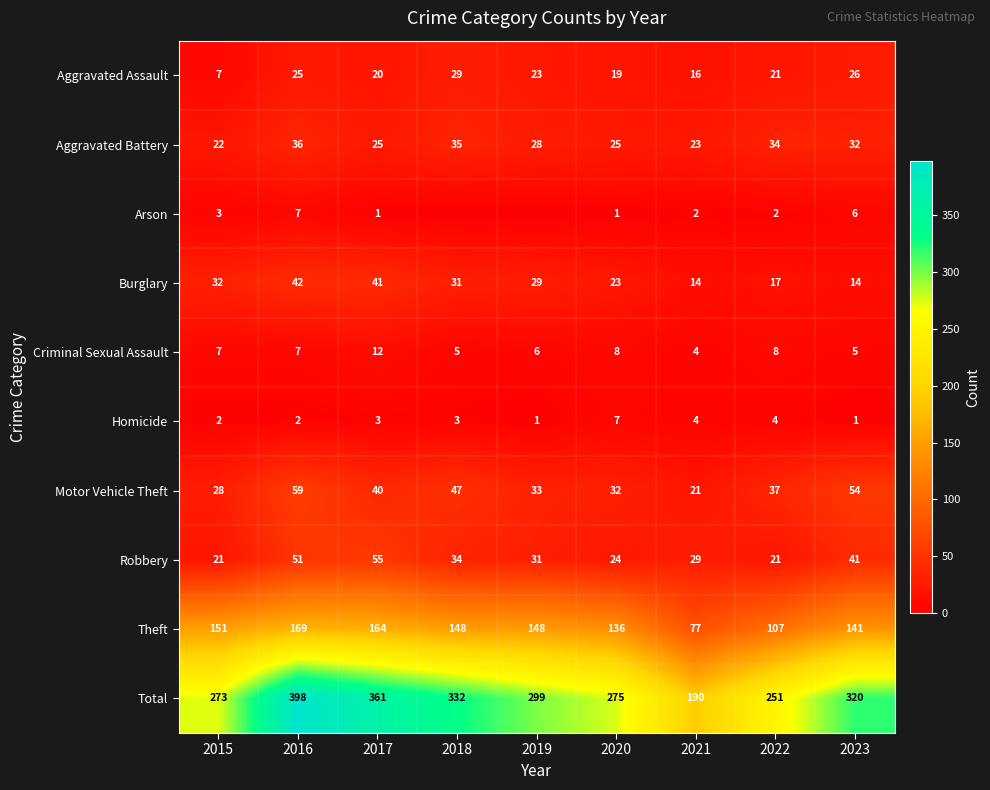

At which label is Total closest to 294?

2019